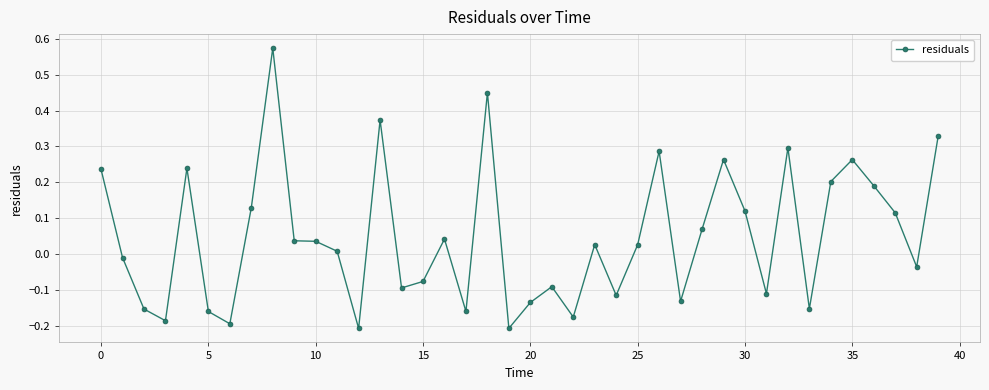

What is the difference between the second highest and second lowest values?

0.7